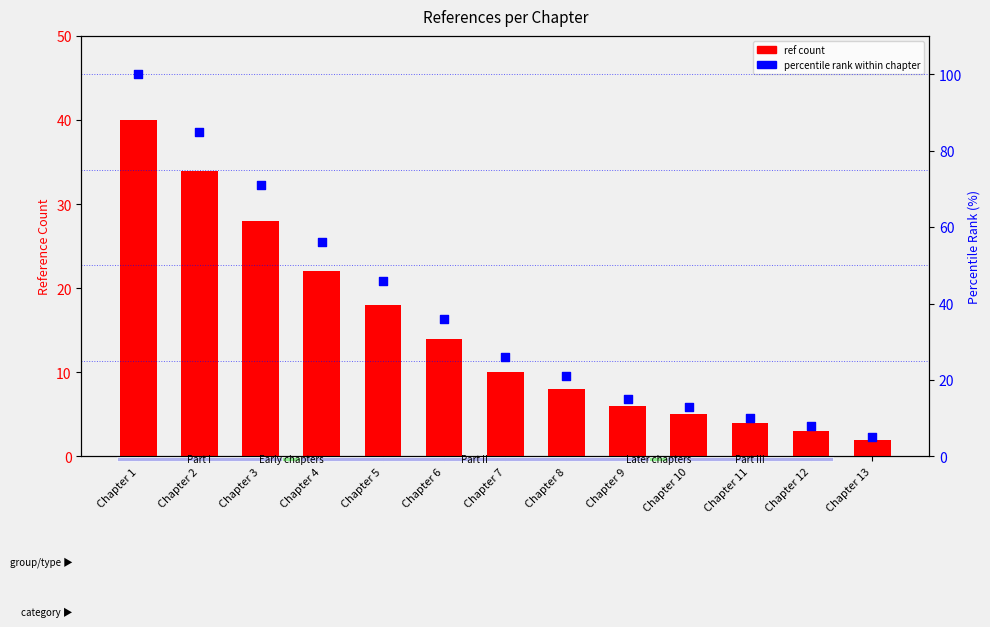

At how many categories does at least one series exceed 68?

3